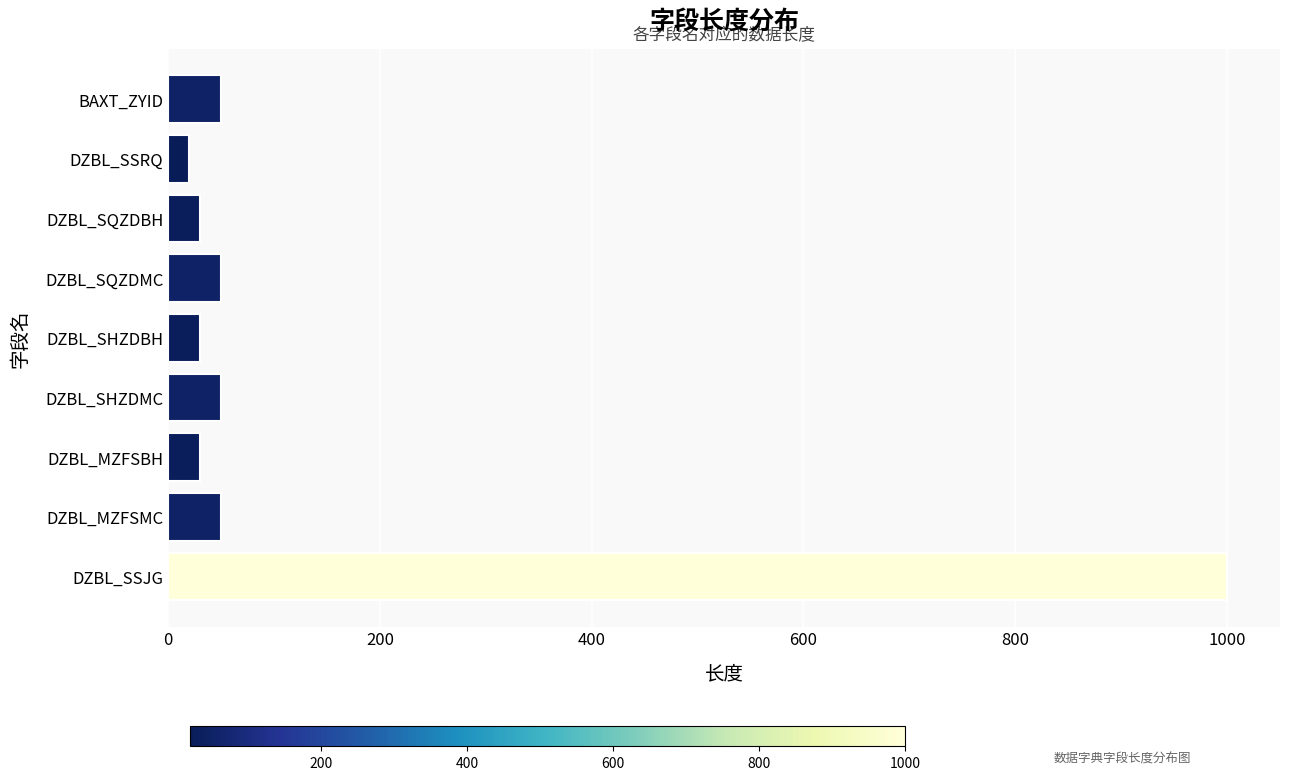

What is the value of the 7th bar from the top?

30